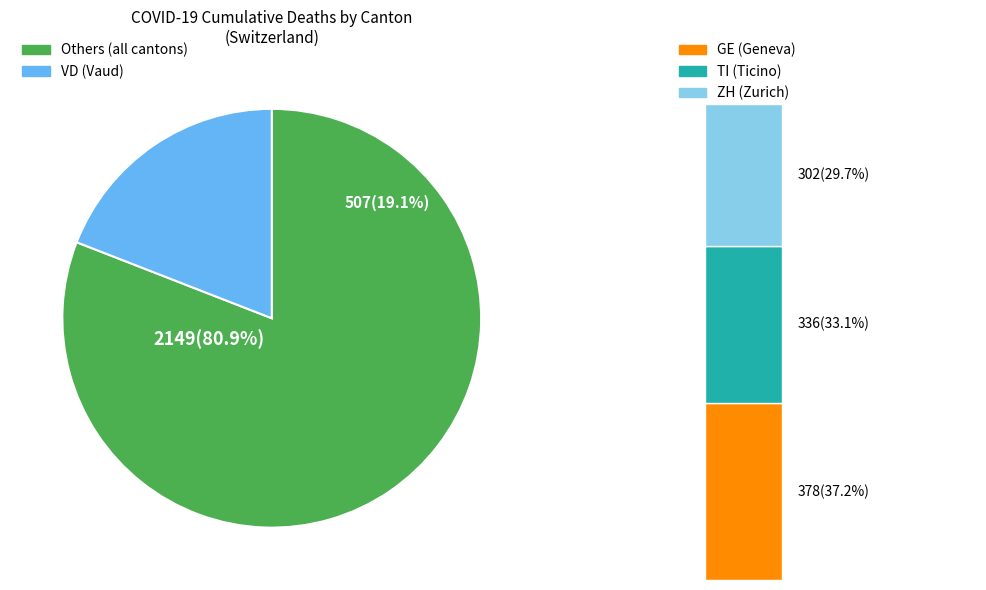

True or false: NE accounts for 13% of the total.

False